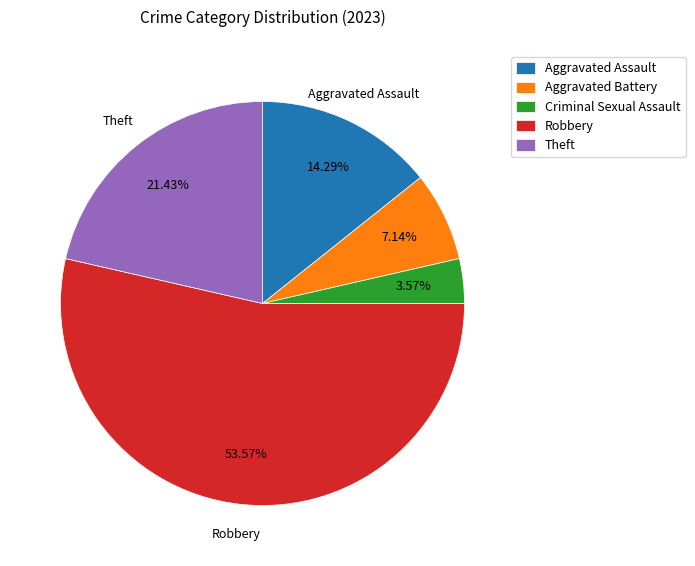

How many slices are in this pie chart?

5